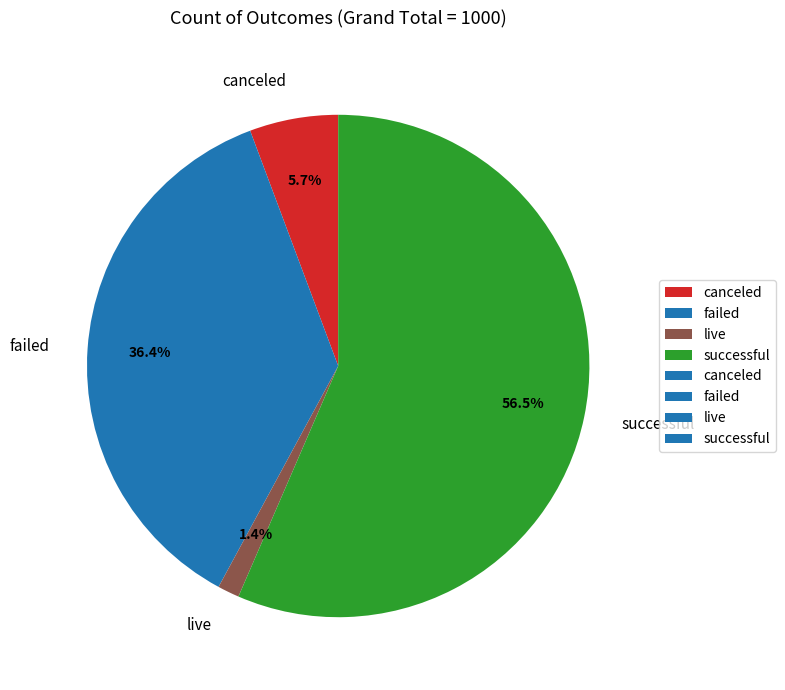

To the nearest percent, what is the average slice percentage?

25%